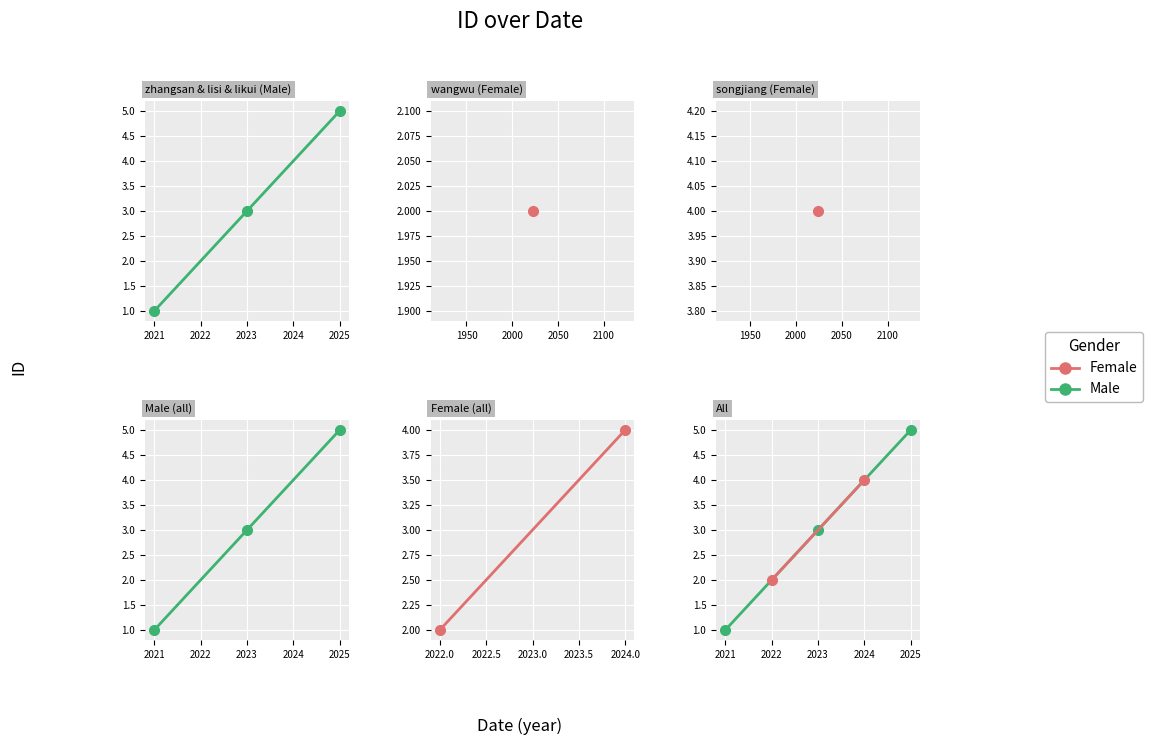

What is the maximum value shown in the chart?

5